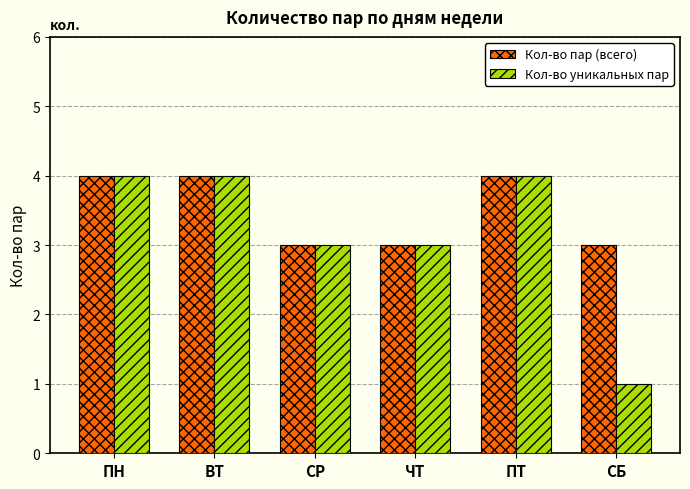

What is the value of the Кол-во пар (всего) bar at the 4th from the left?

3